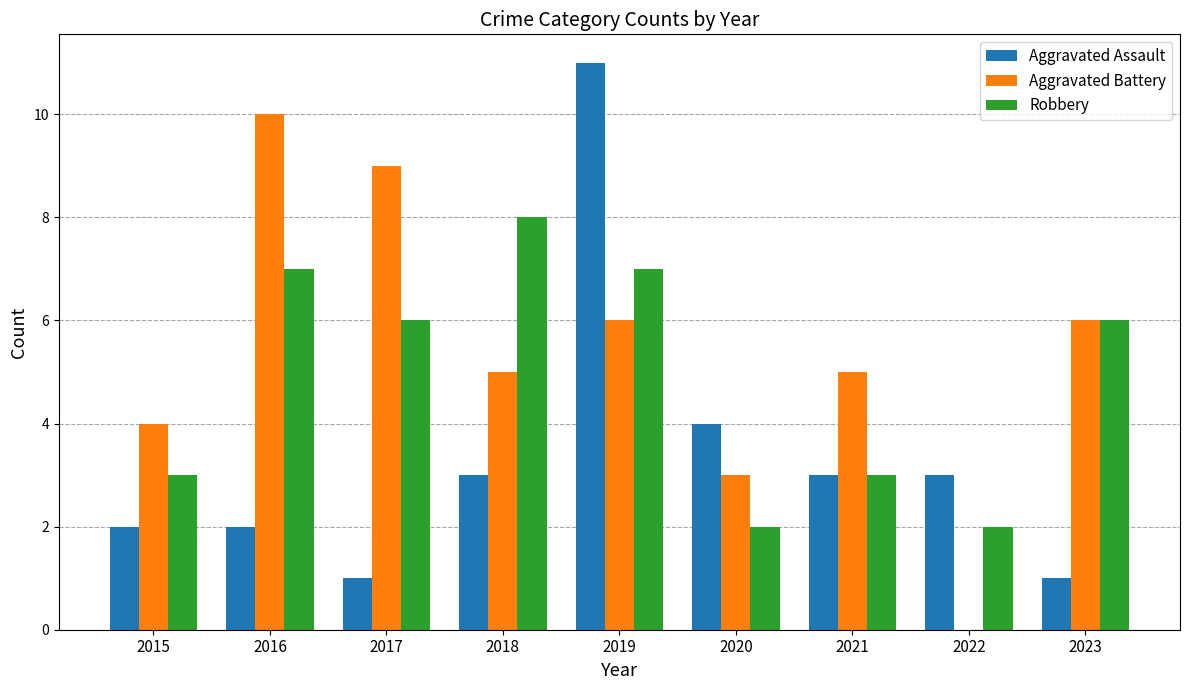

What is the sum of the Aggravated Assault values at 2020 and 2018?

7